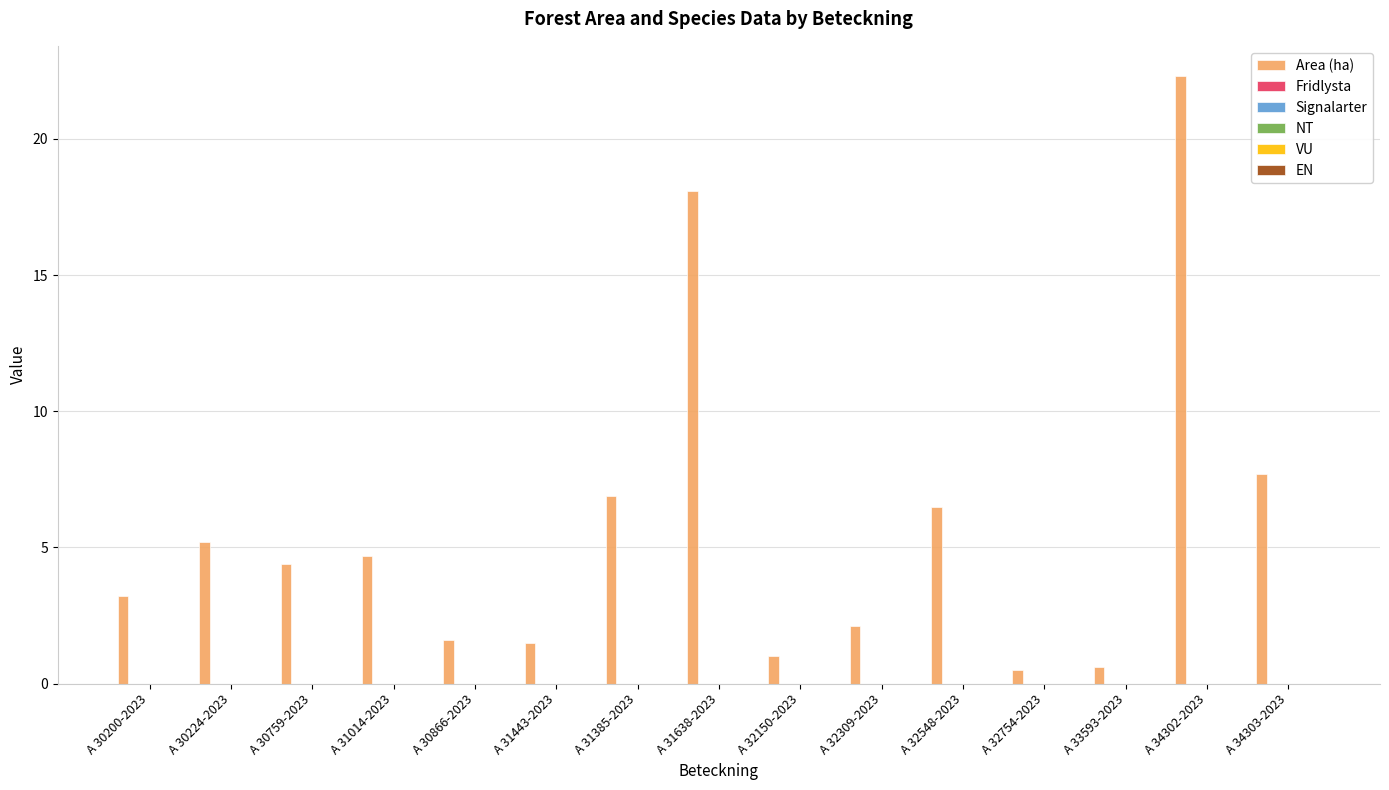

What is the value of the 9th bar from the left?

1.0